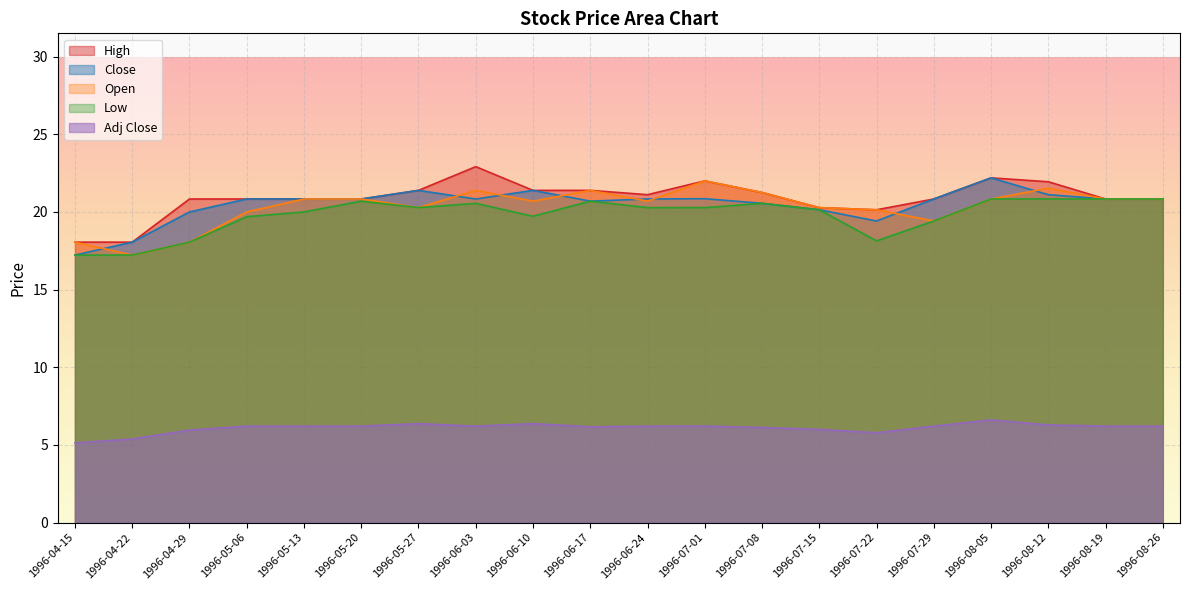

Where does the High series first go above 20?

1996-04-29